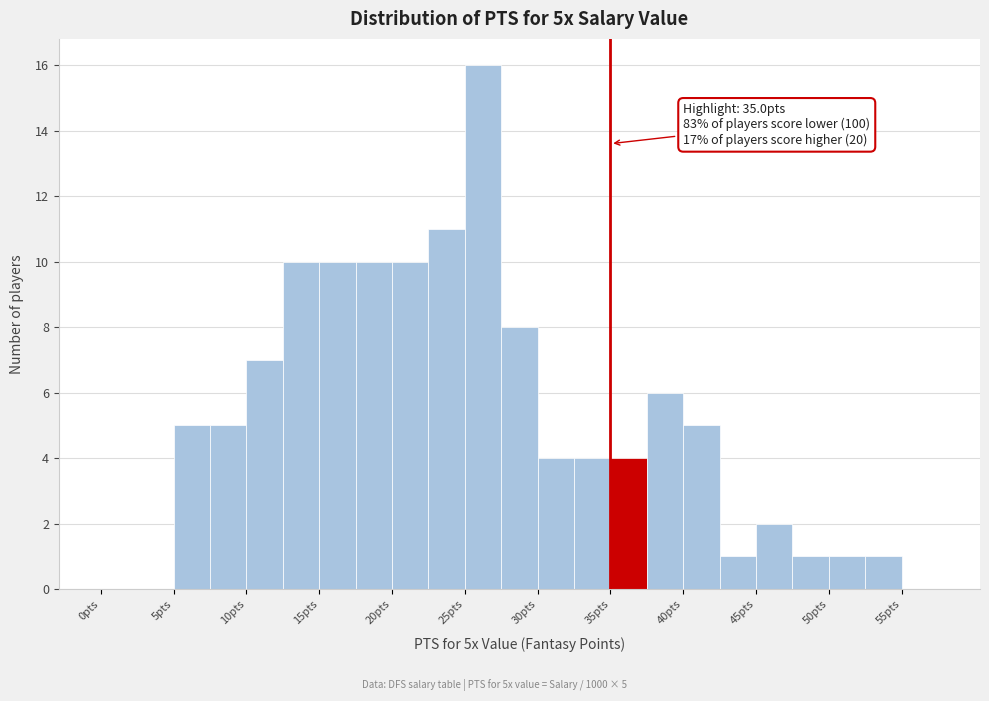

Which range on the x-axis has the tallest bar?

25.0 to 27.5